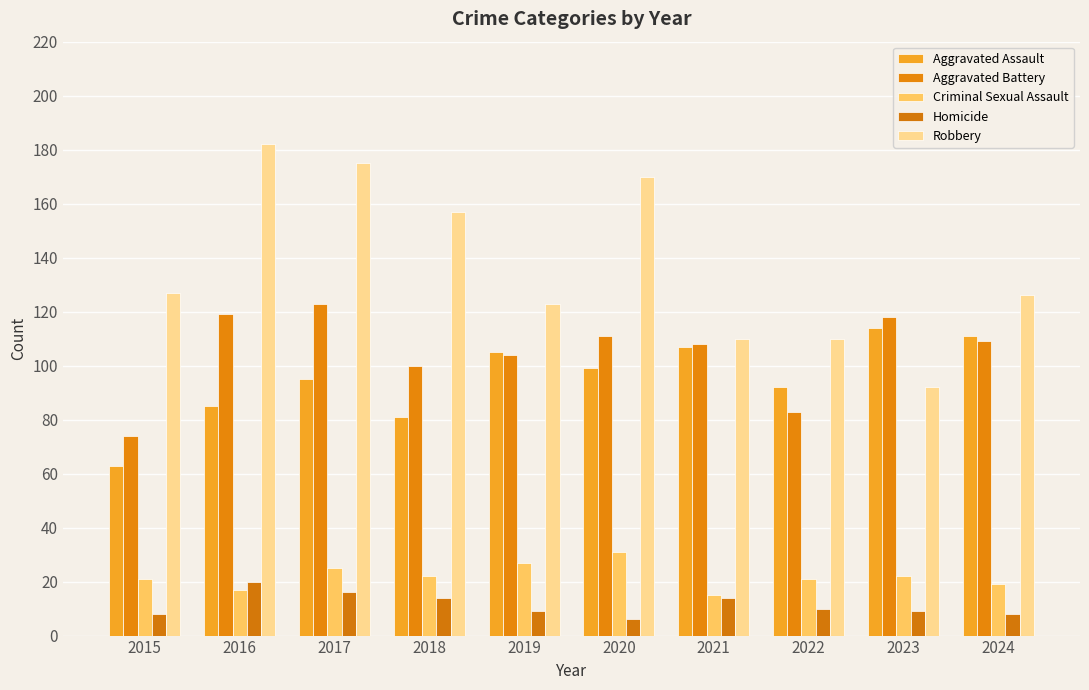

How many series are shown in this chart?

5